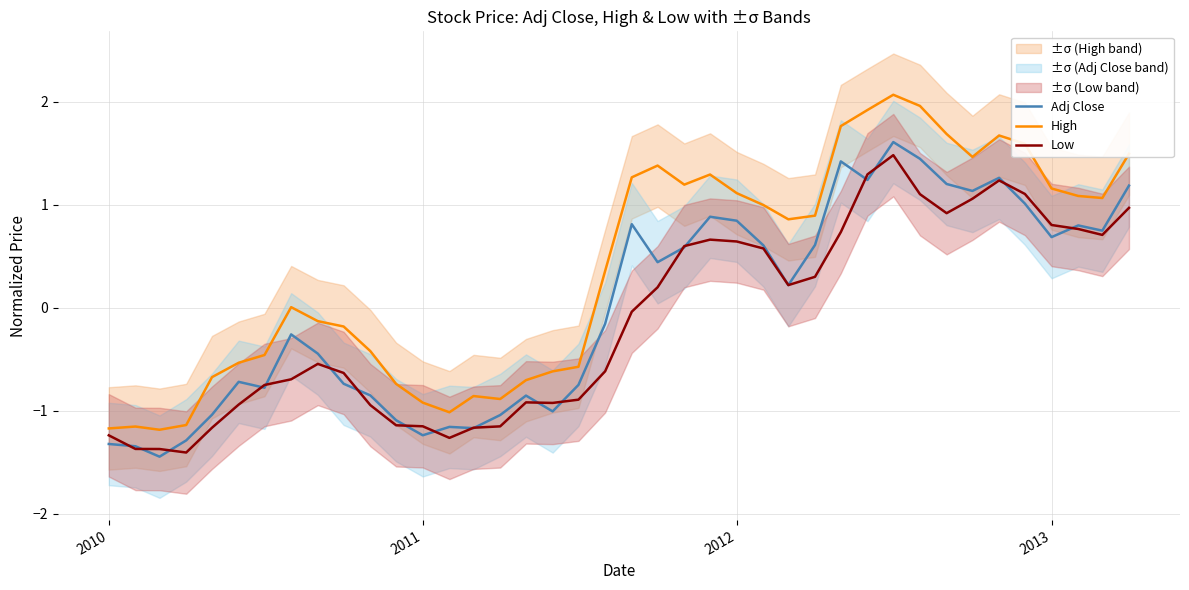

What are all the series names shown in the legend?

Adj Close, High, Low